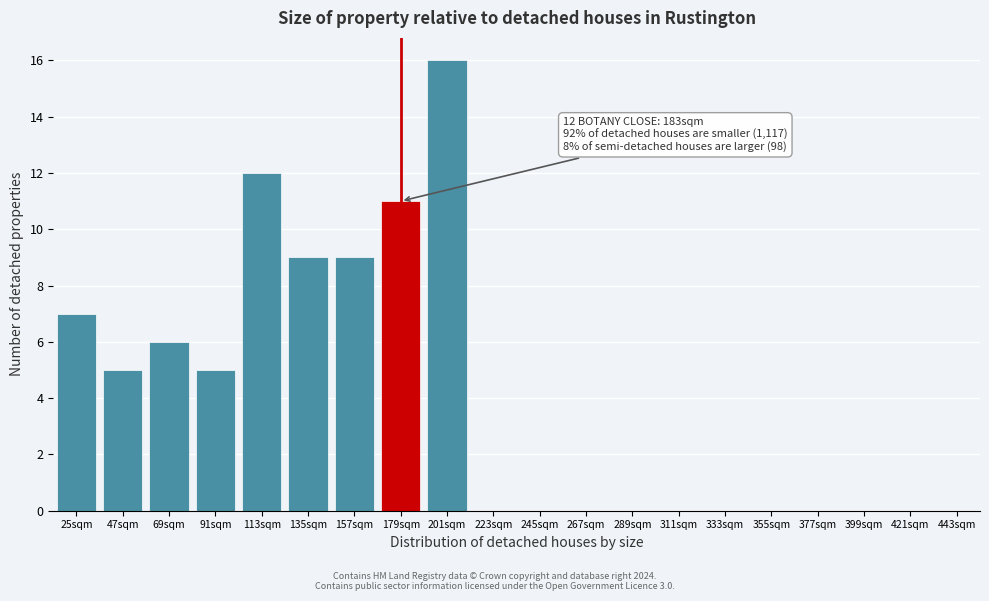

Reading left to right, list all the values displayed in this chart.

25sqm=7	47sqm=5	69sqm=6	91sqm=5	113sqm=12	135sqm=9	157sqm=9	179sqm=11	201sqm=16	223sqm=0	245sqm=0	267sqm=0	289sqm=0	311sqm=0	333sqm=0	355sqm=0	377sqm=0	399sqm=0	421sqm=0	443sqm=0